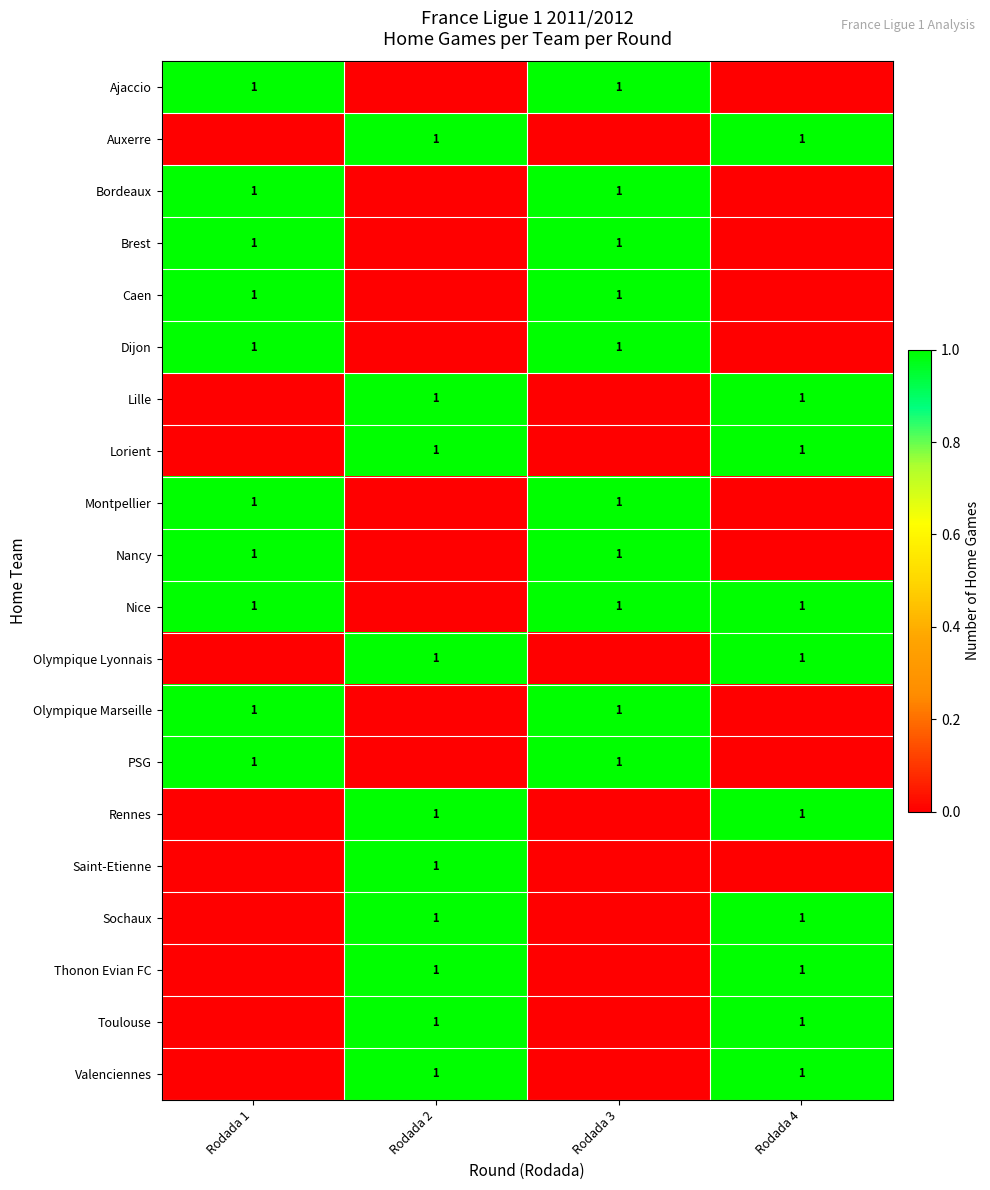

At which category does the chart reach its peak across all series?

Rodada 1